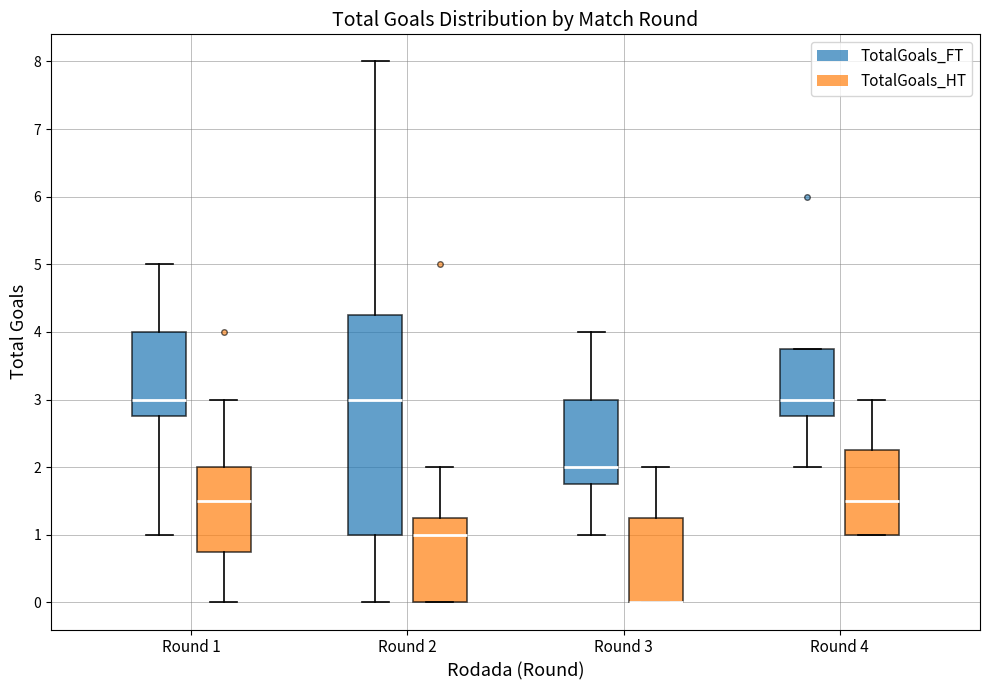

Which box is the tallest, from its lower edge to its upper edge?

Round 2 (TotalGoals_FT)